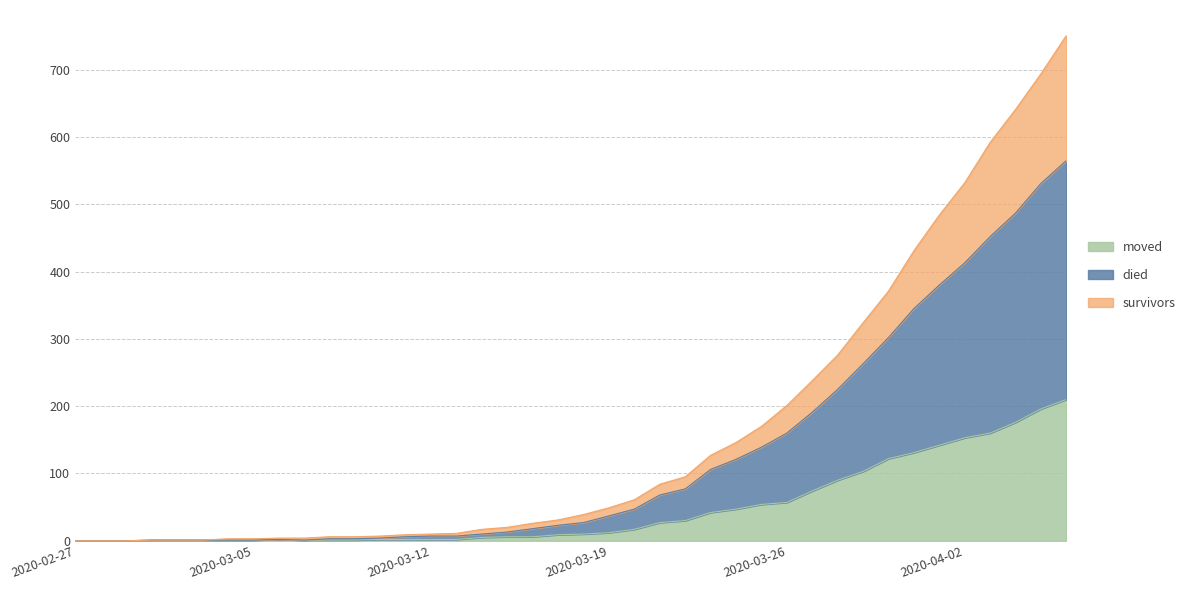

Count the number of data series in this chart.

3